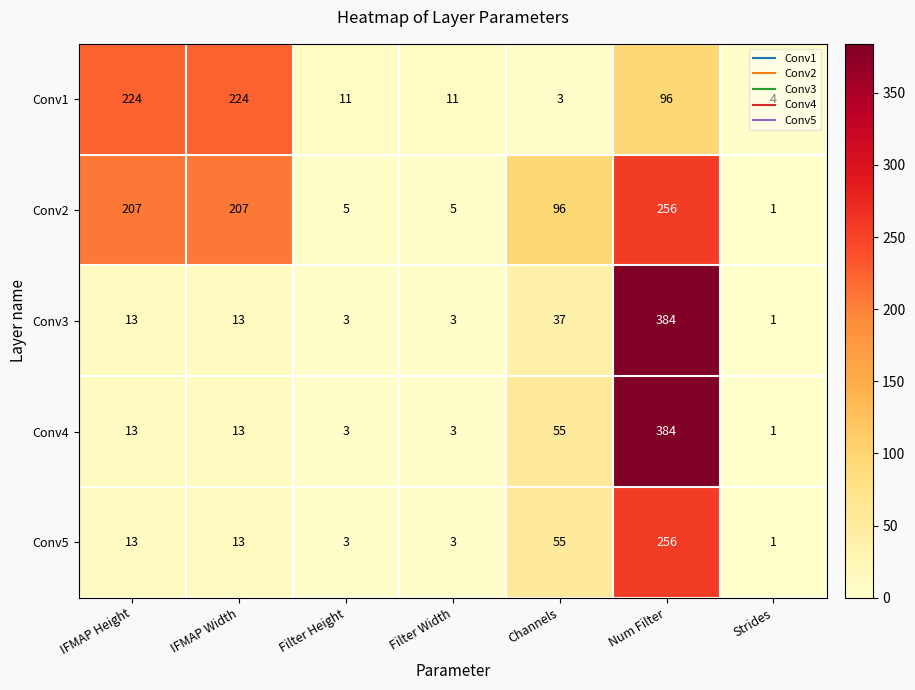

What is the greatest value displayed?

384